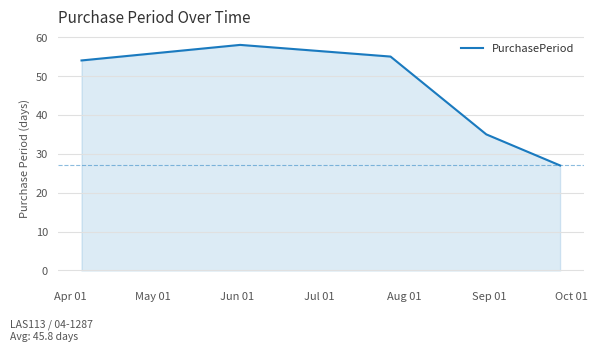

What is the sum of all values?

229